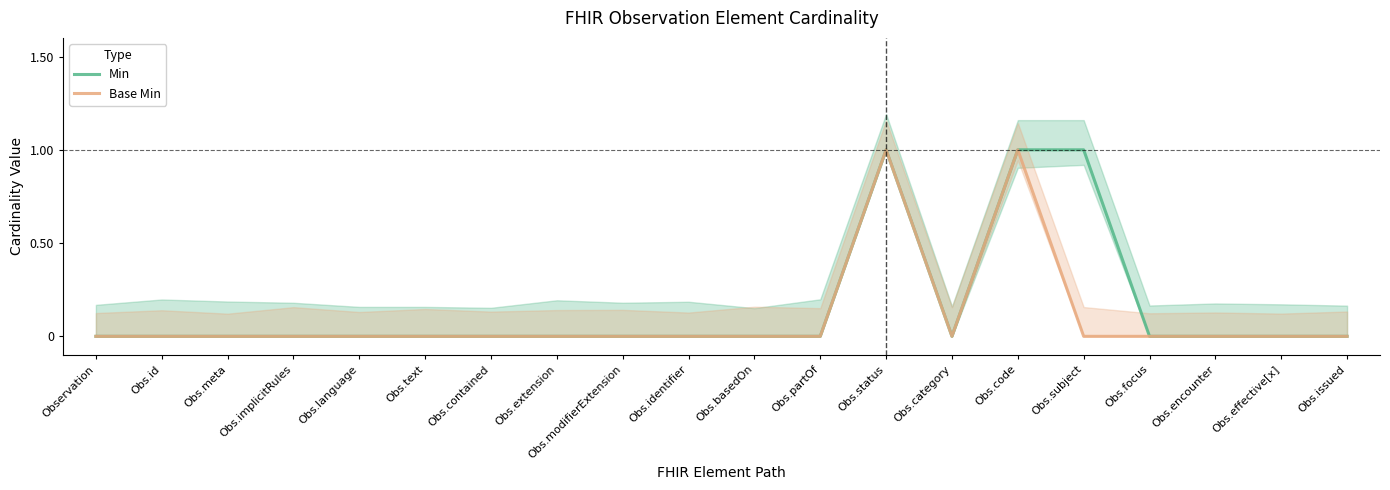

True or false: Base Min and Min cross at least once.

False